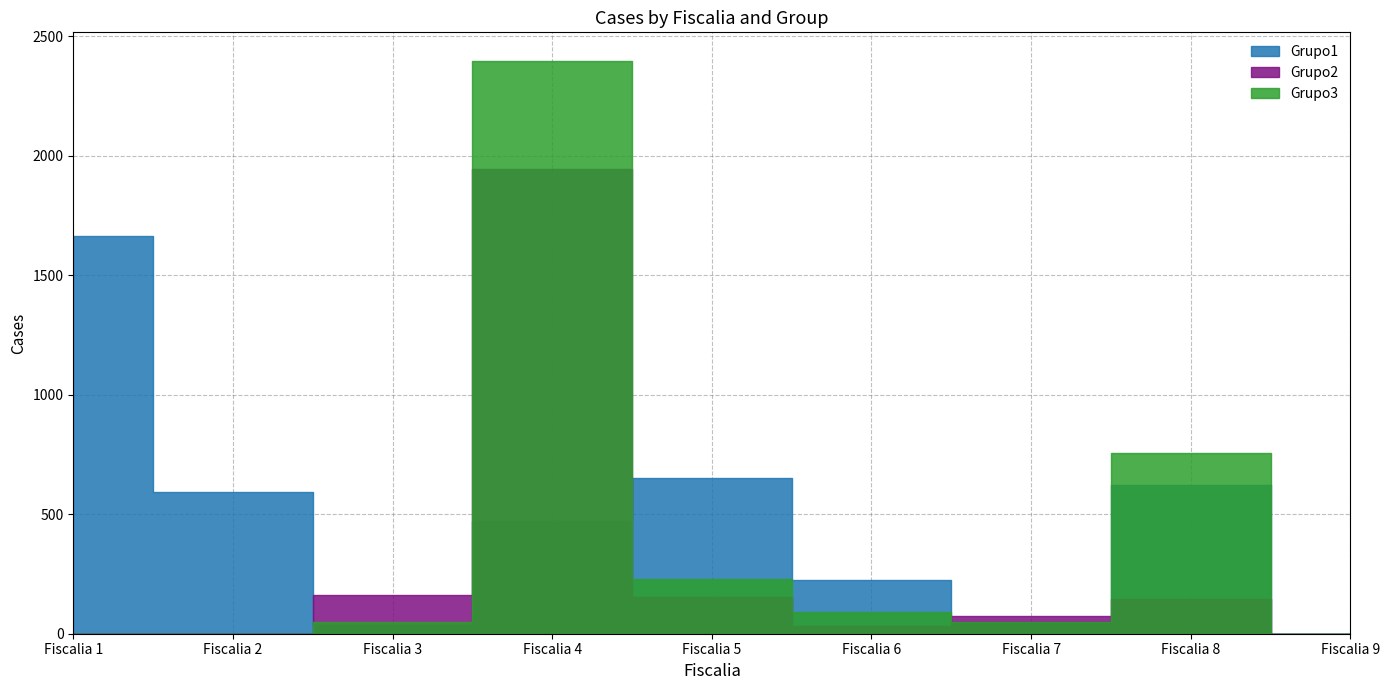

Does the chart display data point markers on the line(s)?

No